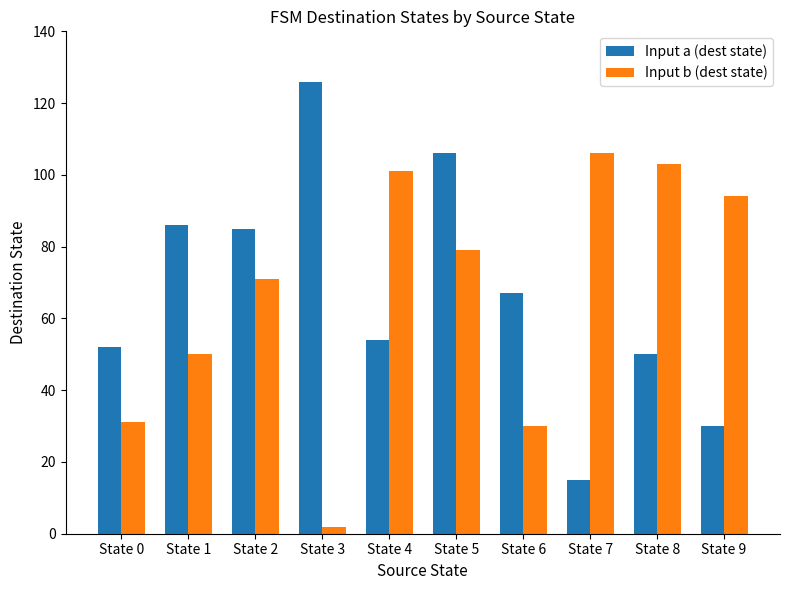

What is the minimum value shown in the chart?

2